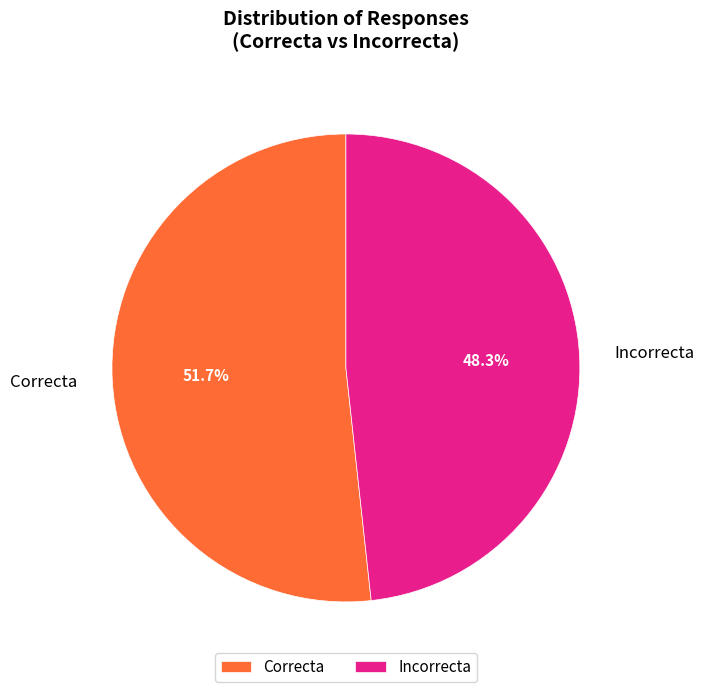

To the nearest percent, what percentage of the pie is Correcta?

52%